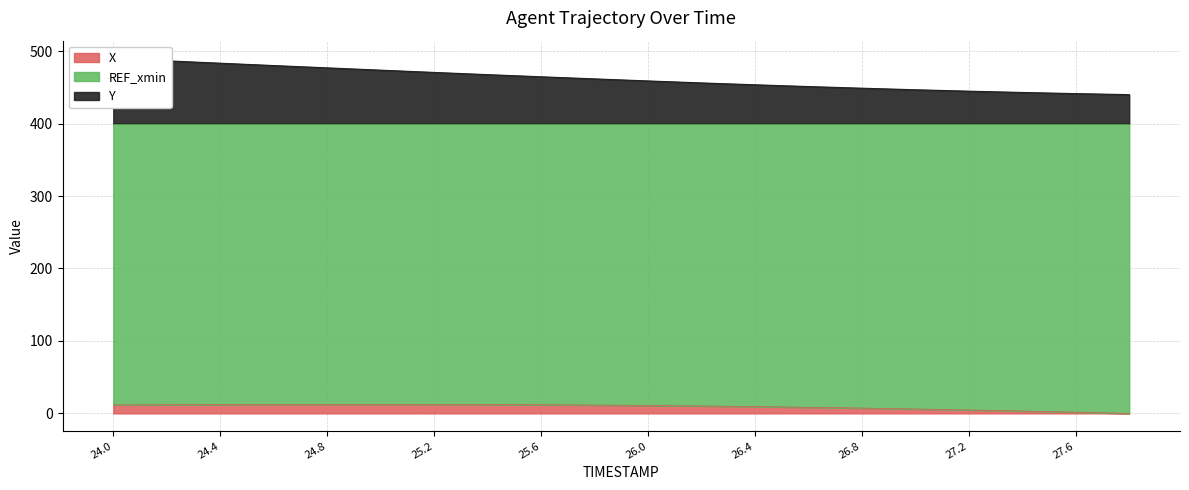

Is it true that X equals 9.4 at 26.4?

True